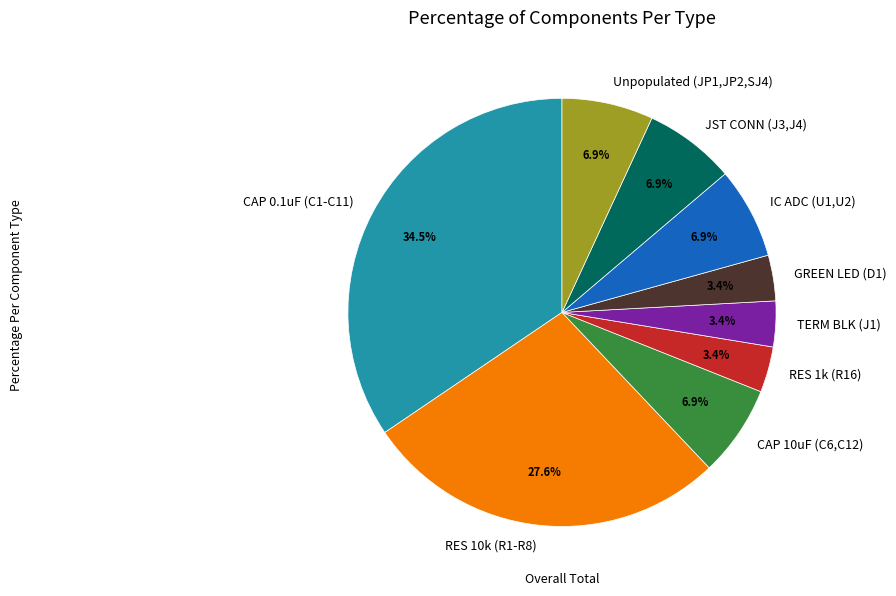

Approximately how many times larger is the value at RES 10k (R1-R8) compared to CAP 0.1uF (C1-C11)?

0.8